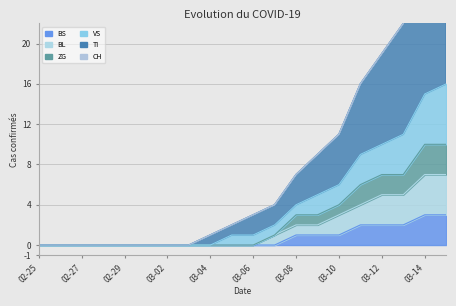

The BS series shows 0 at 02-25. True or false?

True